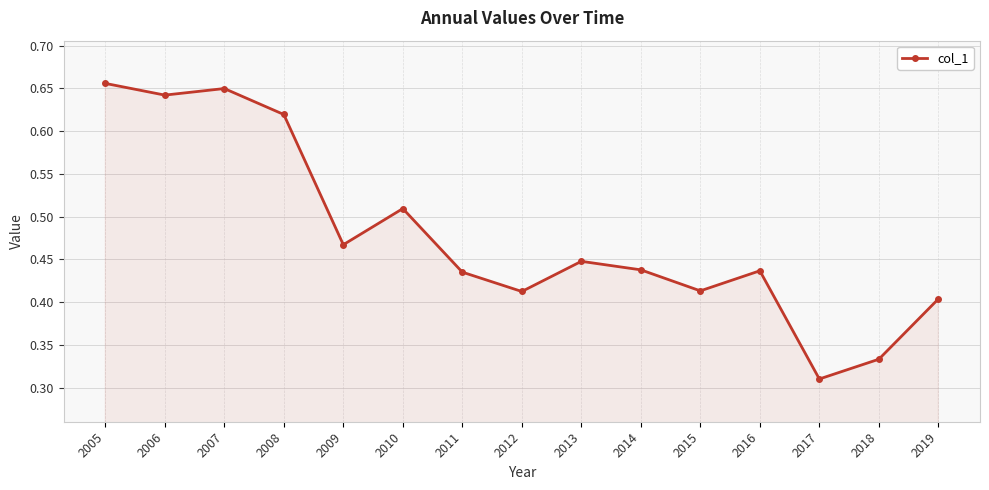

True or false: the data shows 0.6 at 2011.

False